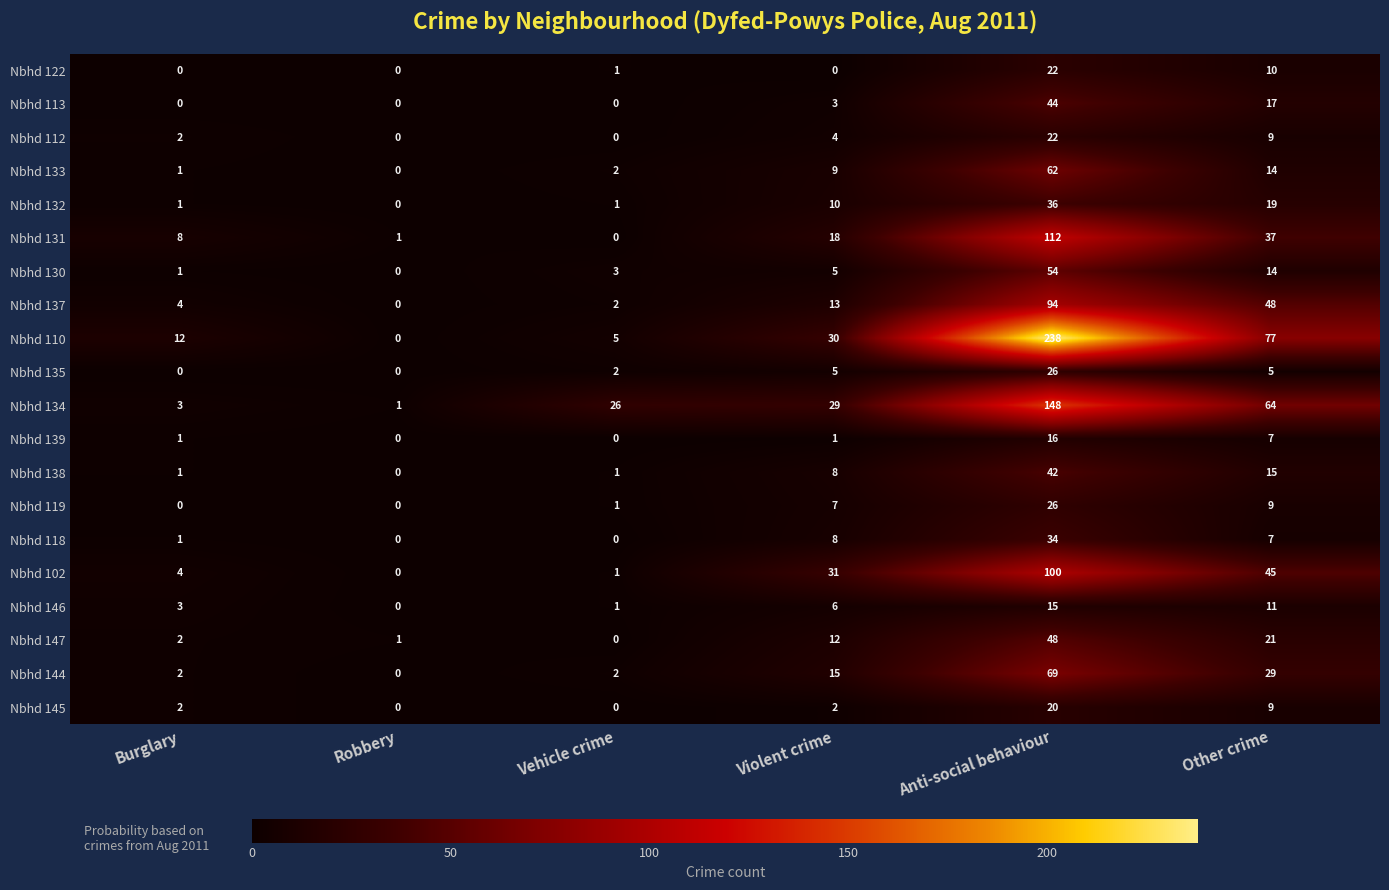

What is the greatest value displayed?

238